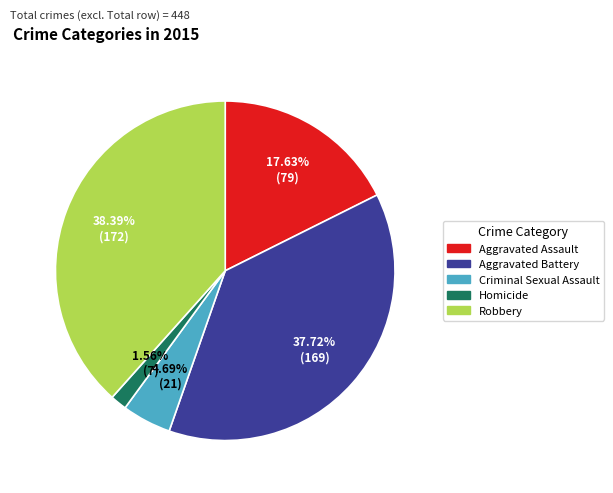

Between Aggravated Assault and Homicide, which is larger?

Aggravated Assault